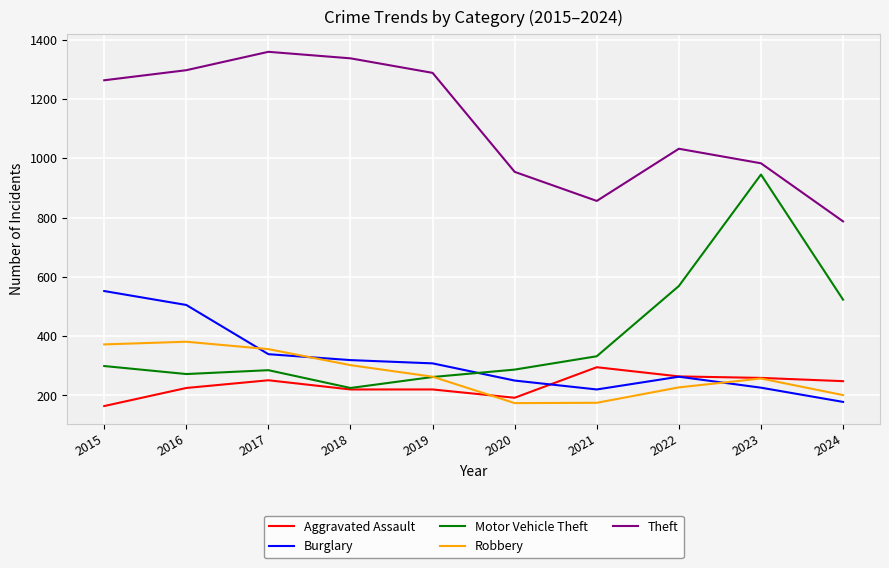

Which series has the largest range (max minus min)?

Motor Vehicle Theft